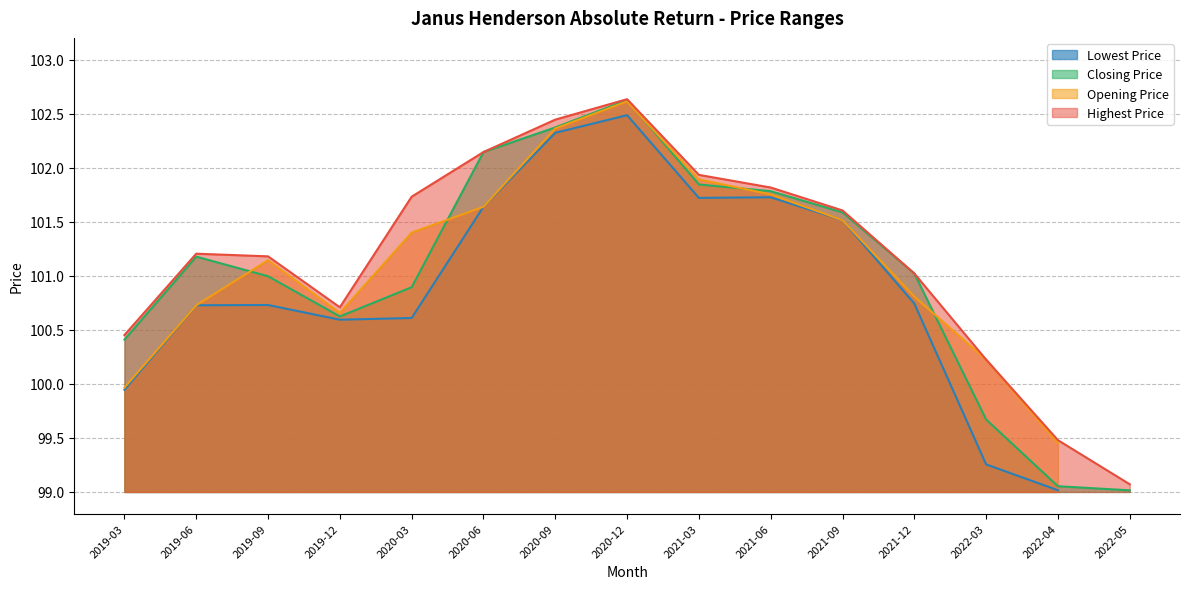

What is the approximate value of Highest Price at 2021-09?

101.6